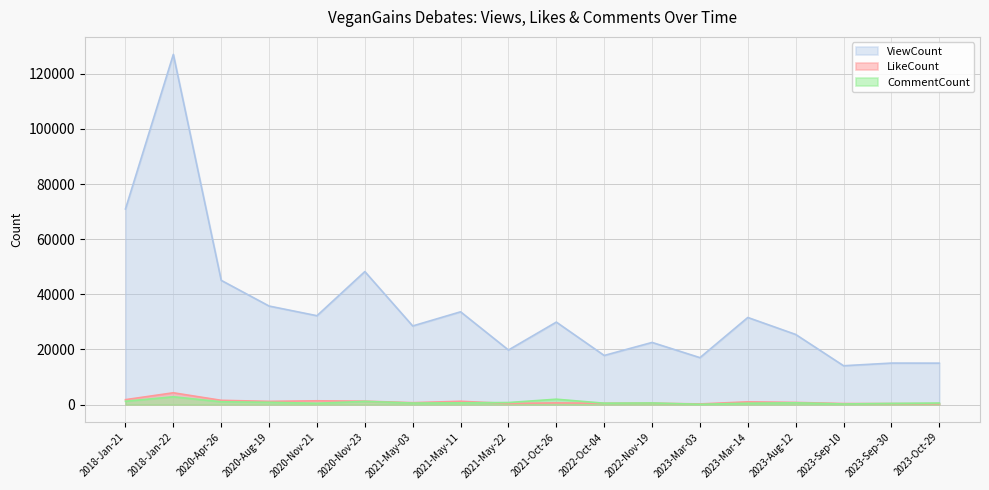

At which category is the sum across all series the highest?

2018-Jan-22